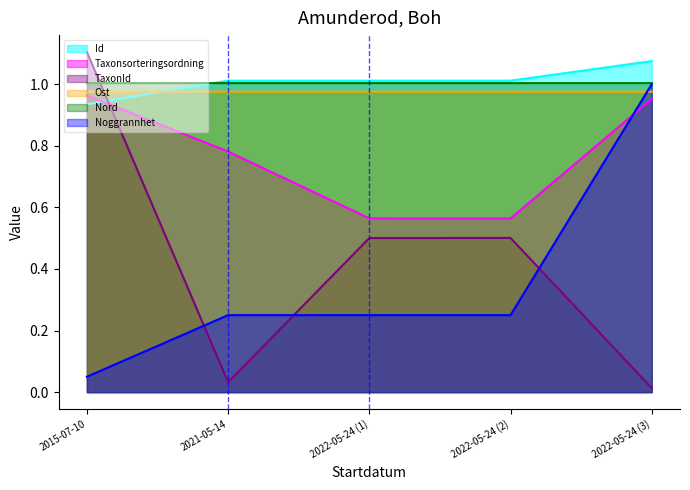

True or false: Nord has a value of 1.8 at 2022-05-24 (3).

False